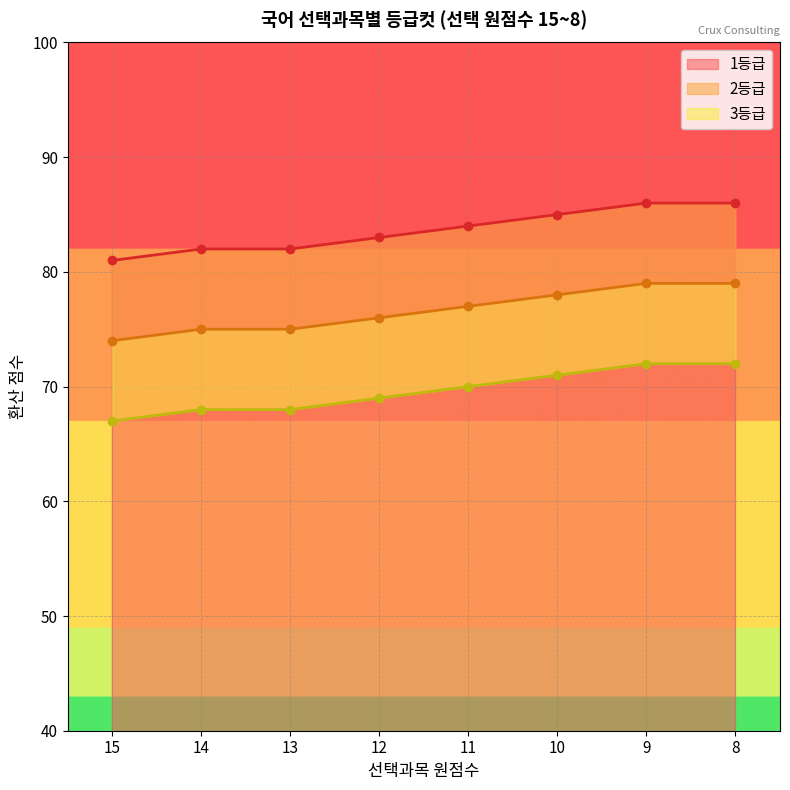

True or false: 3등급 has a value of 118 at 8.

False